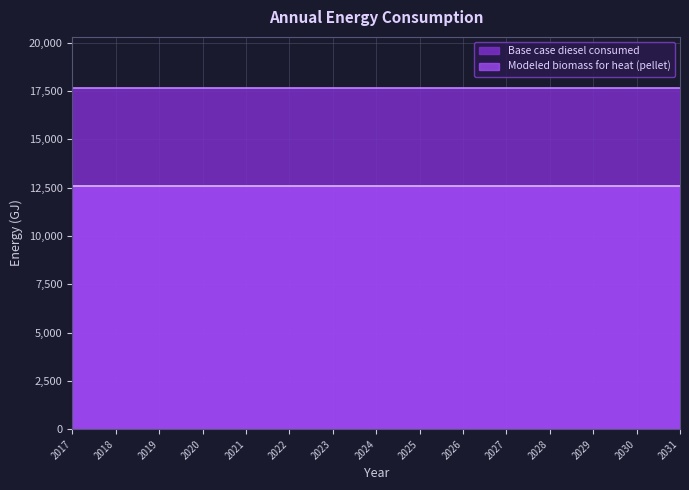

True or false: Modeled biomass for heat (pellet) and Base case diesel consumed intersect in this chart.

False